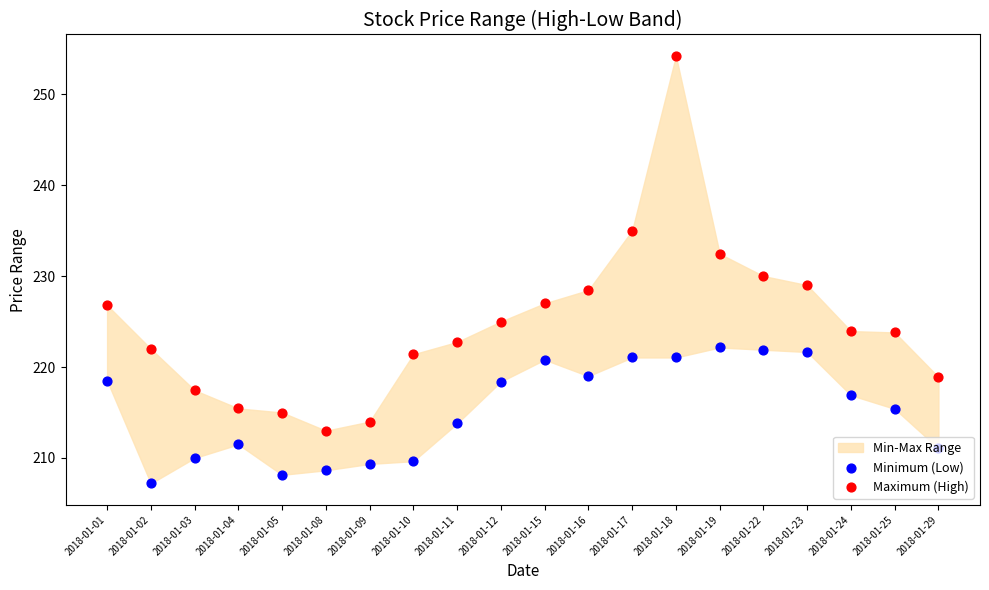

At which category is the sum across all series the highest?

2018-01-18